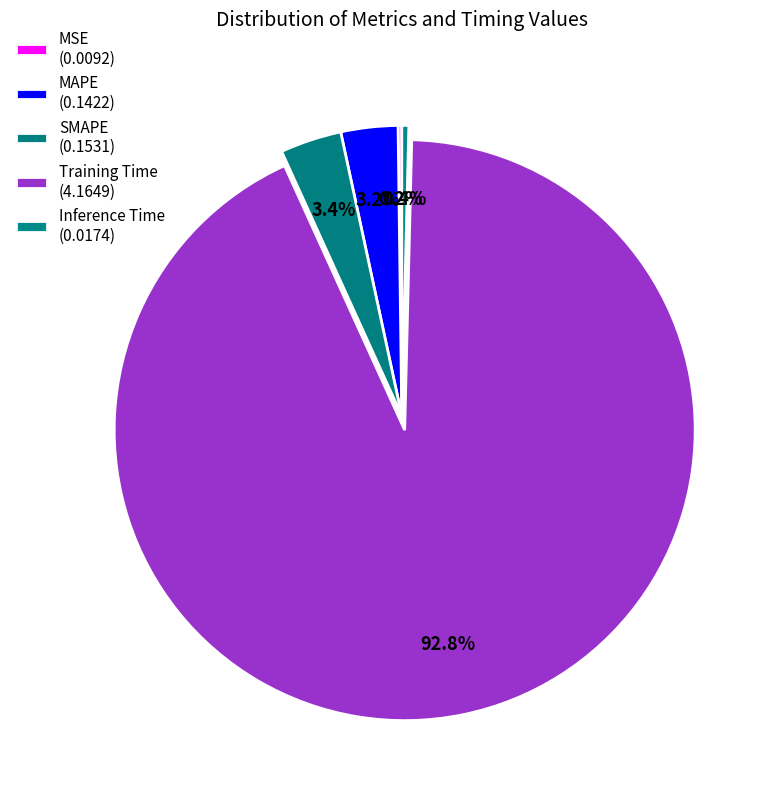

To the nearest percent, what percentage of the pie is Training Time?

93%